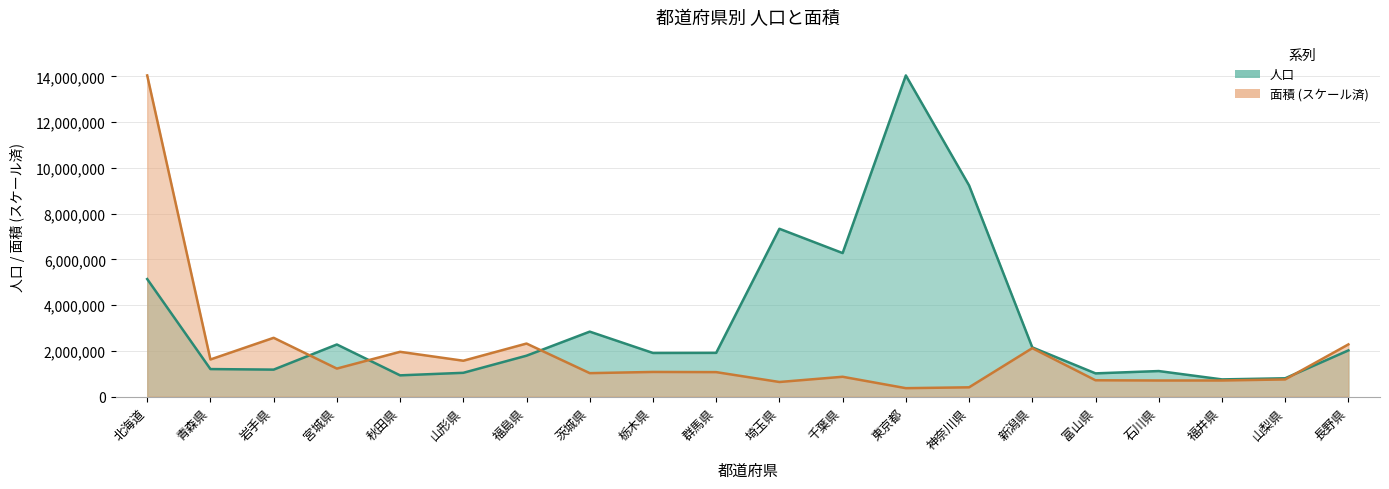

True or false: 人口 has a value of 1204372.0 at 青森県.

True